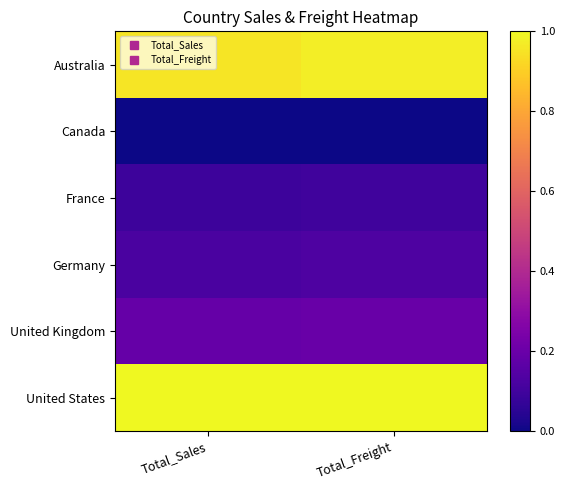

Between Total_Freight and Total_Sales, which is larger?

Total_Freight